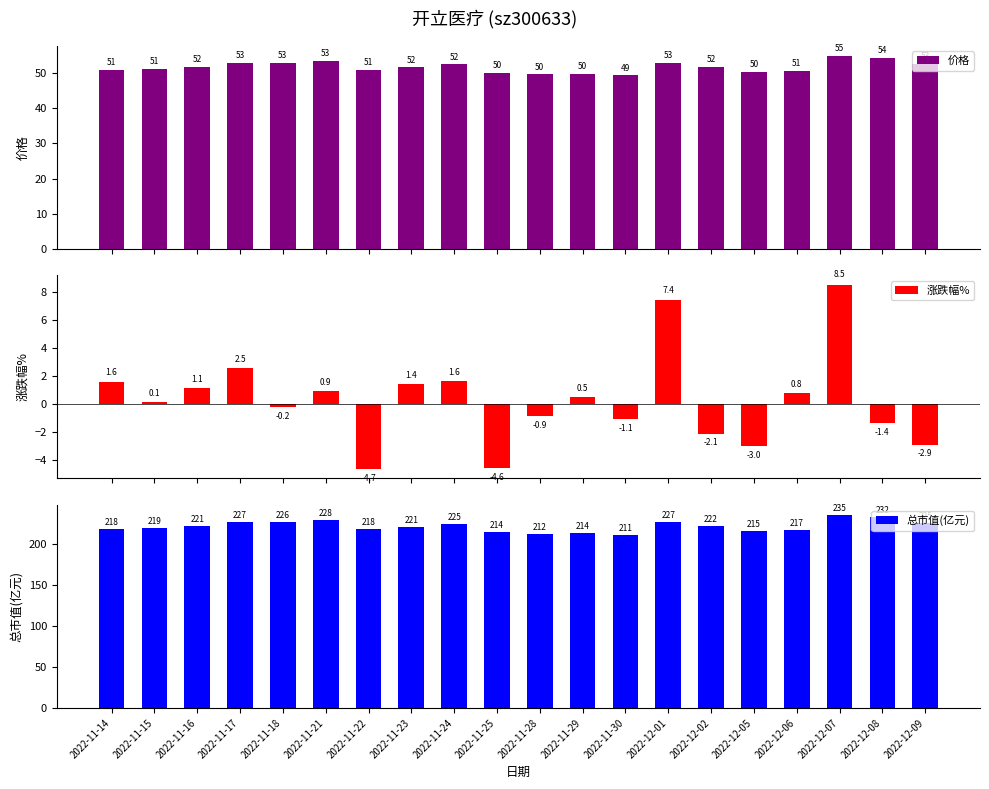

Is the value of 价格 at 2022-12-09 greater than the value of 涨跌幅% at 2022-12-05?

Yes